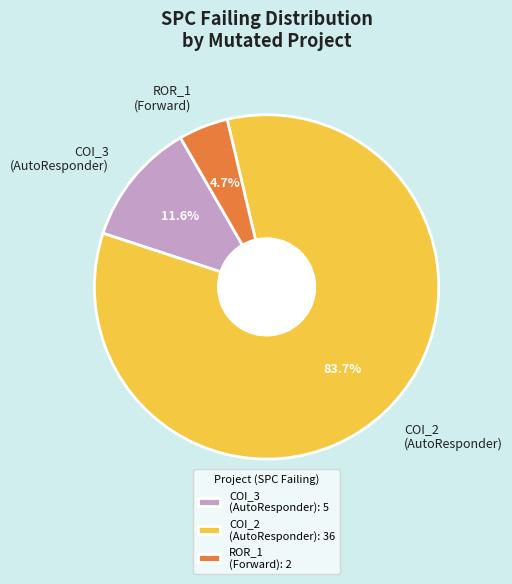

Is there a majority slice in this chart?

Yes